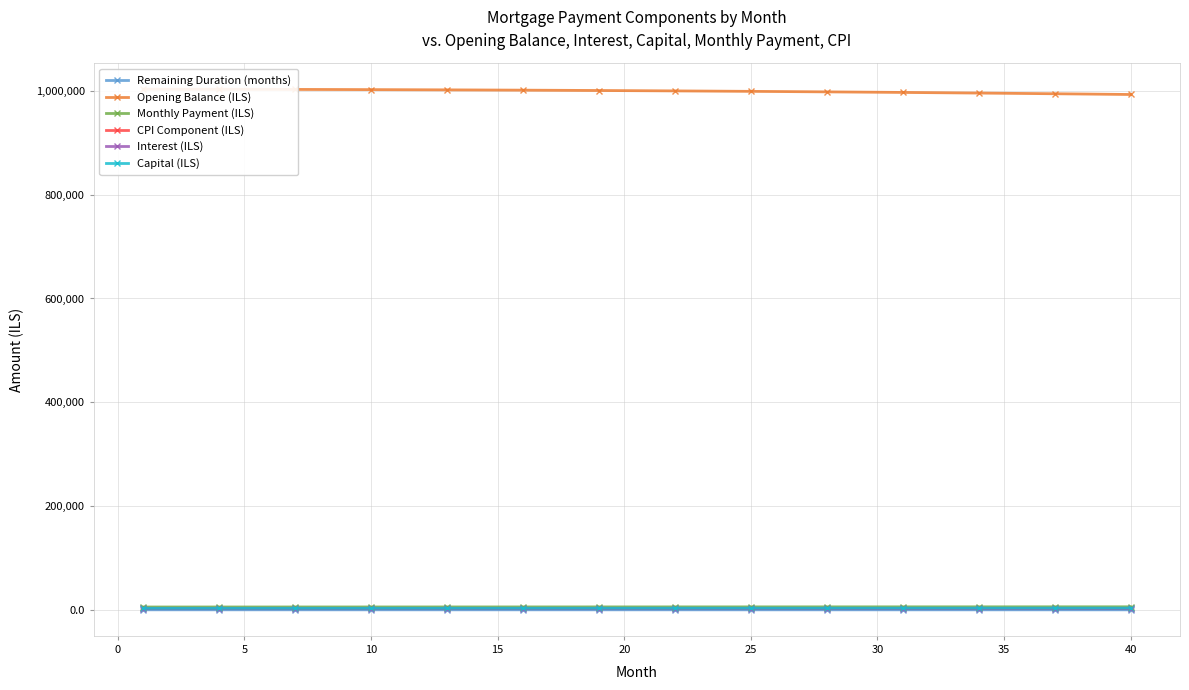

The value of Opening Balance (ILS) at 28 is 471330.9. True or false?

False